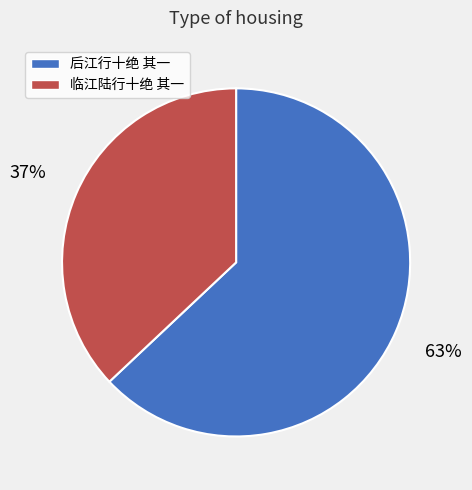

Combined, do 临江陆行十绝 其一 and 后江行十绝 其一 account for over 50%?

Yes